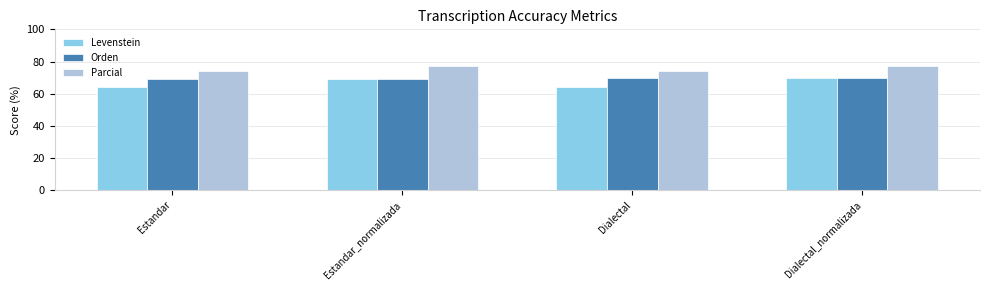

How many bars are there in each group?

3